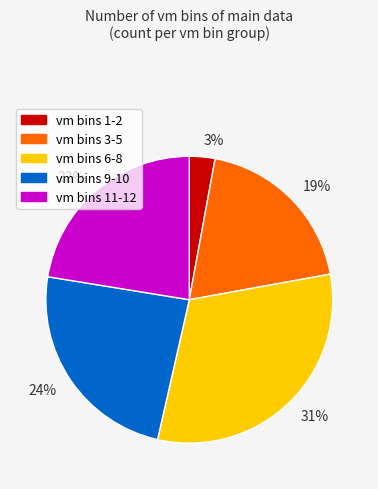

True or false: vm bins 6-8 accounts for 31% of the total.

True